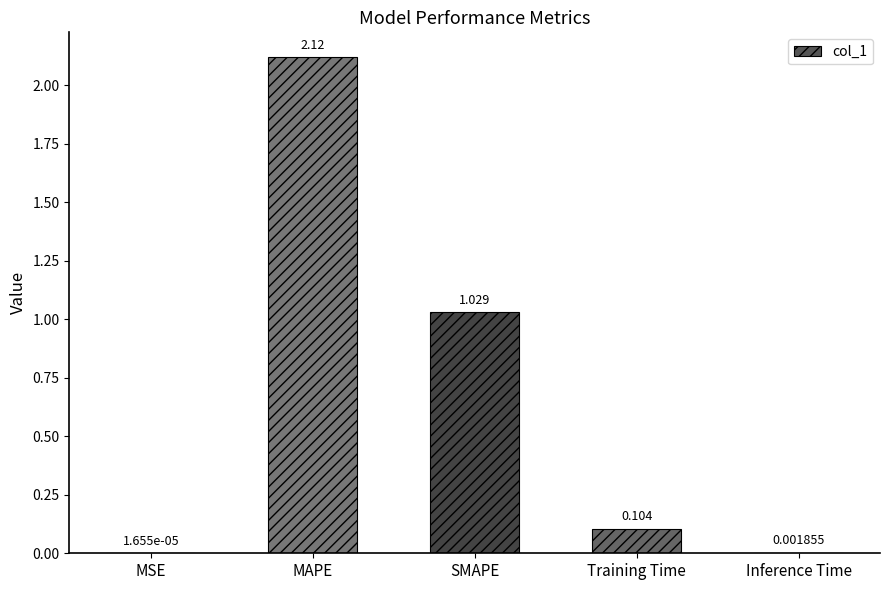

Approximately how many times larger is the value at SMAPE compared to MAPE?

0.5